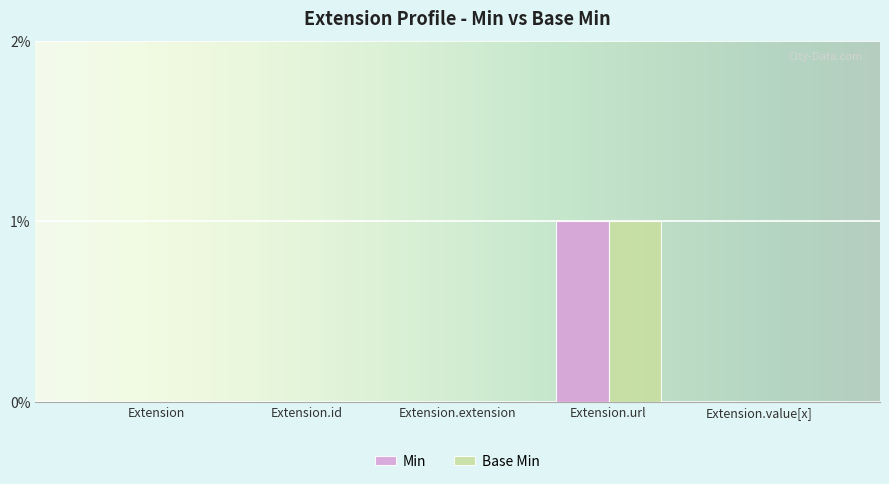

Which category has the highest value across all series?

Extension.url